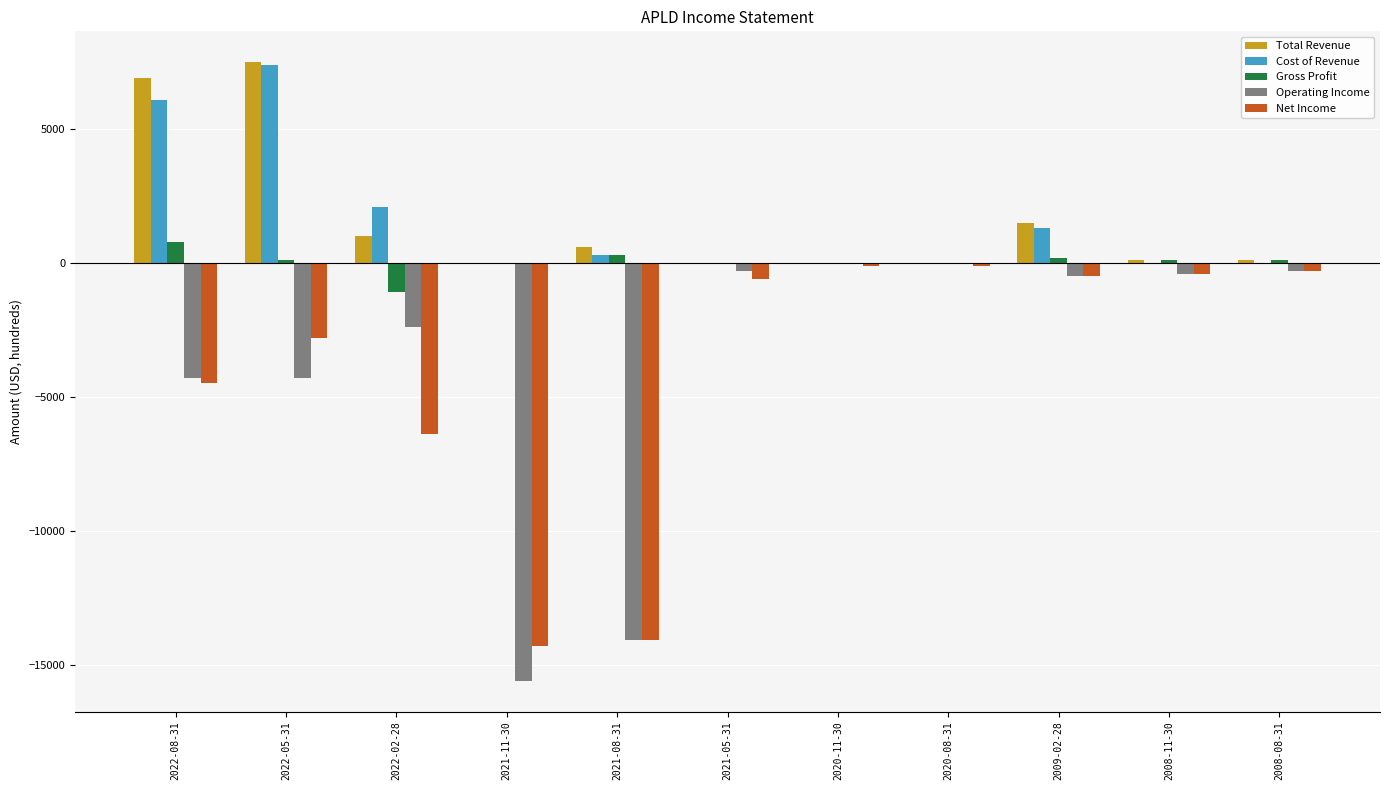

What is the sum of all Total Revenue values?

17700